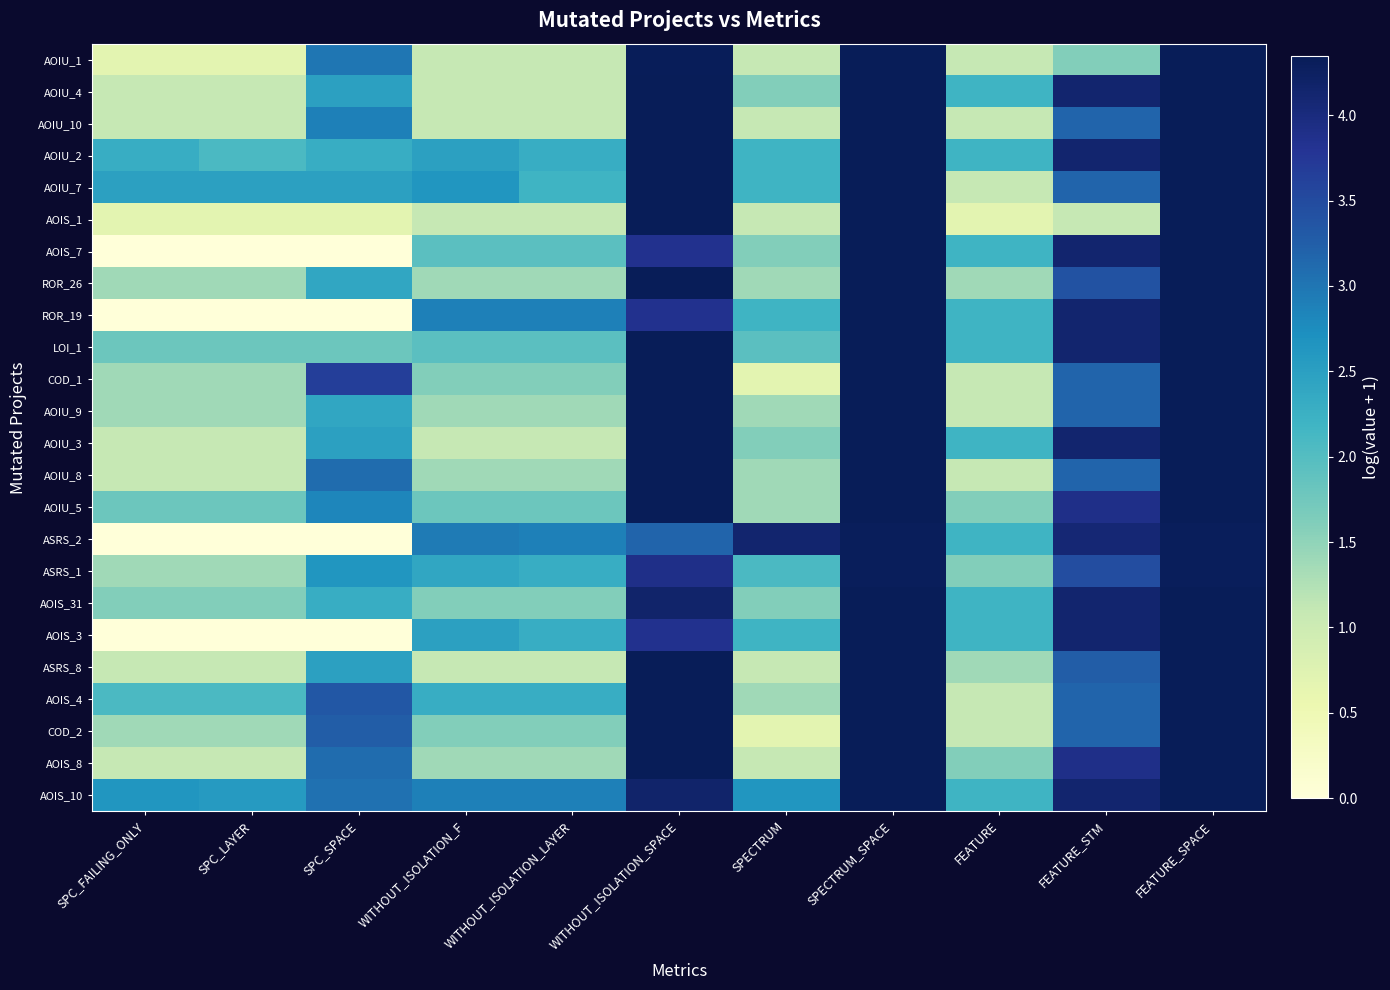

Which series changed the most between SPC_LAYER and SPECTRUM?

ASRS_2